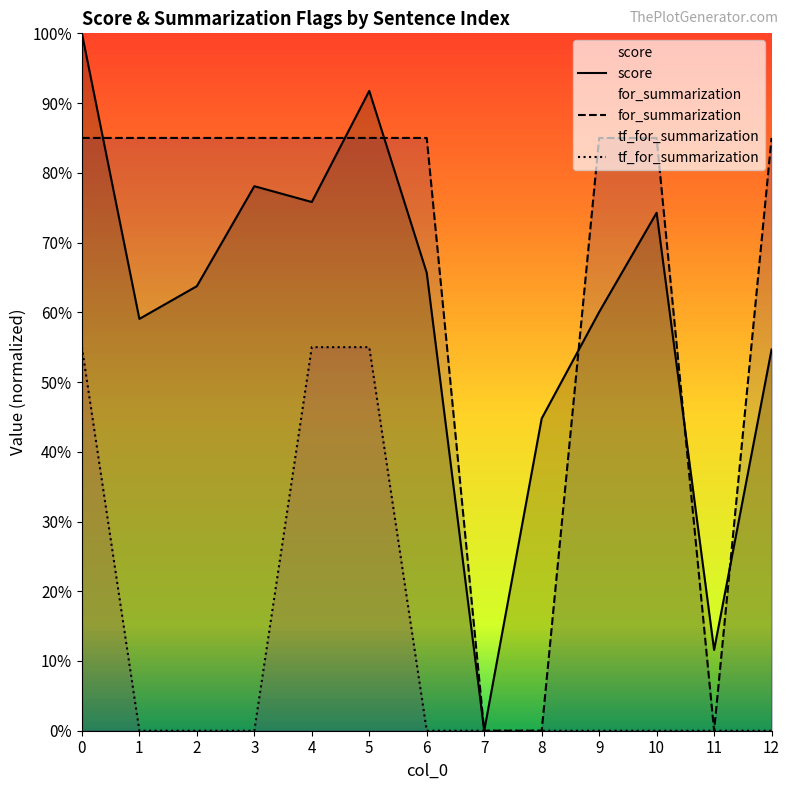

Count the number of categories in the chart.

13